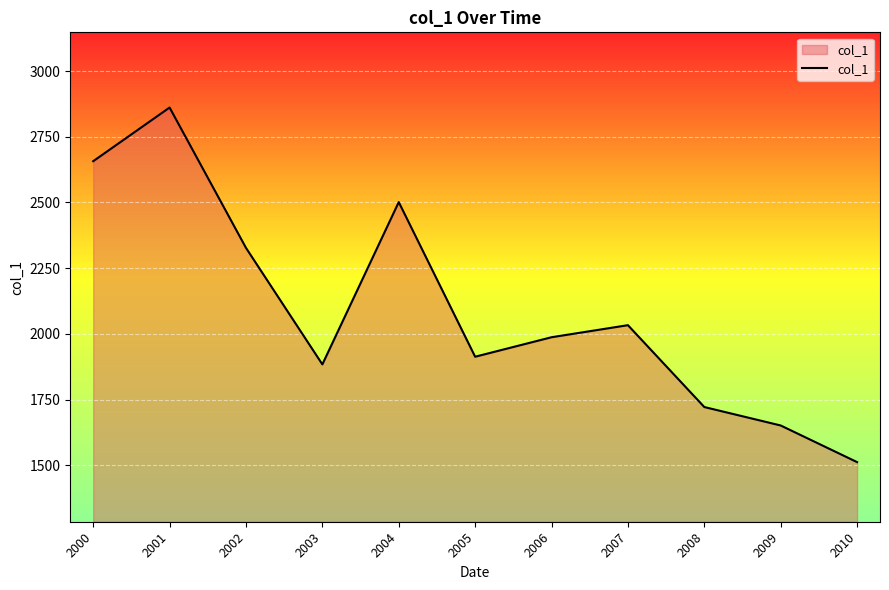

Which category has the lowest value across all series?

2010